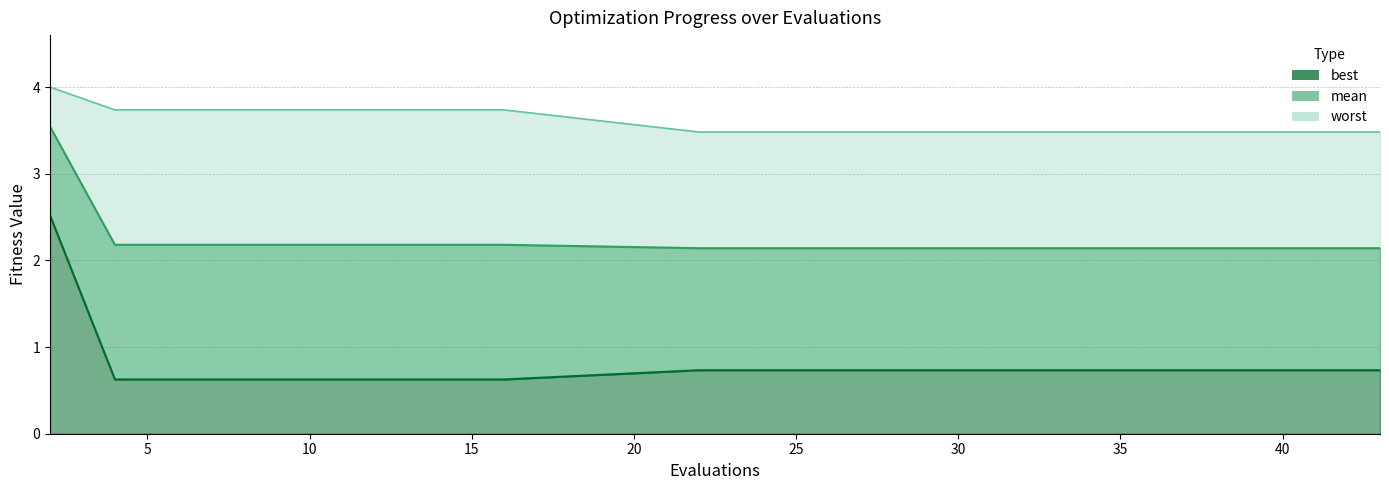

Is it true that mean equals 0.7 at 16?

False